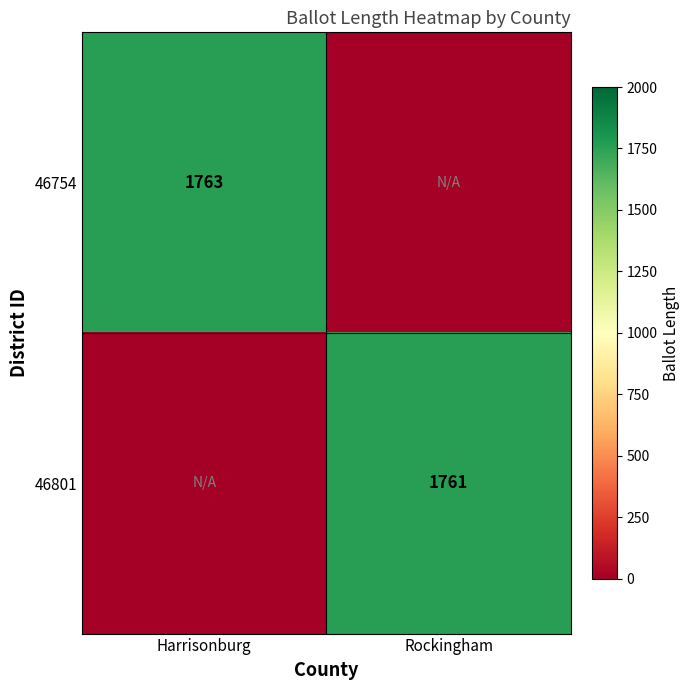

Is it true that 46801 equals 2762 at Rockingham?

False